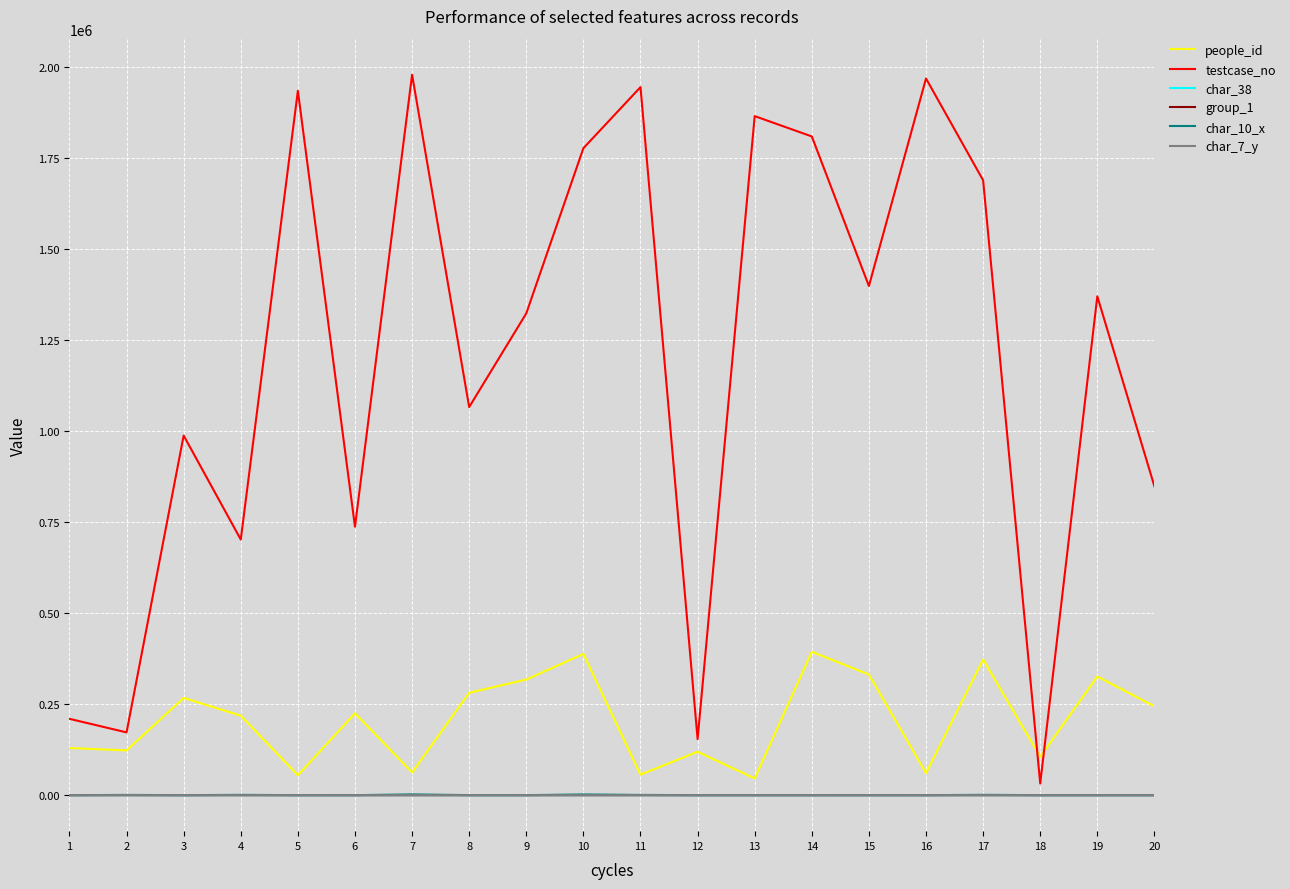

True or false: people_id and char_7_y intersect in this chart.

False